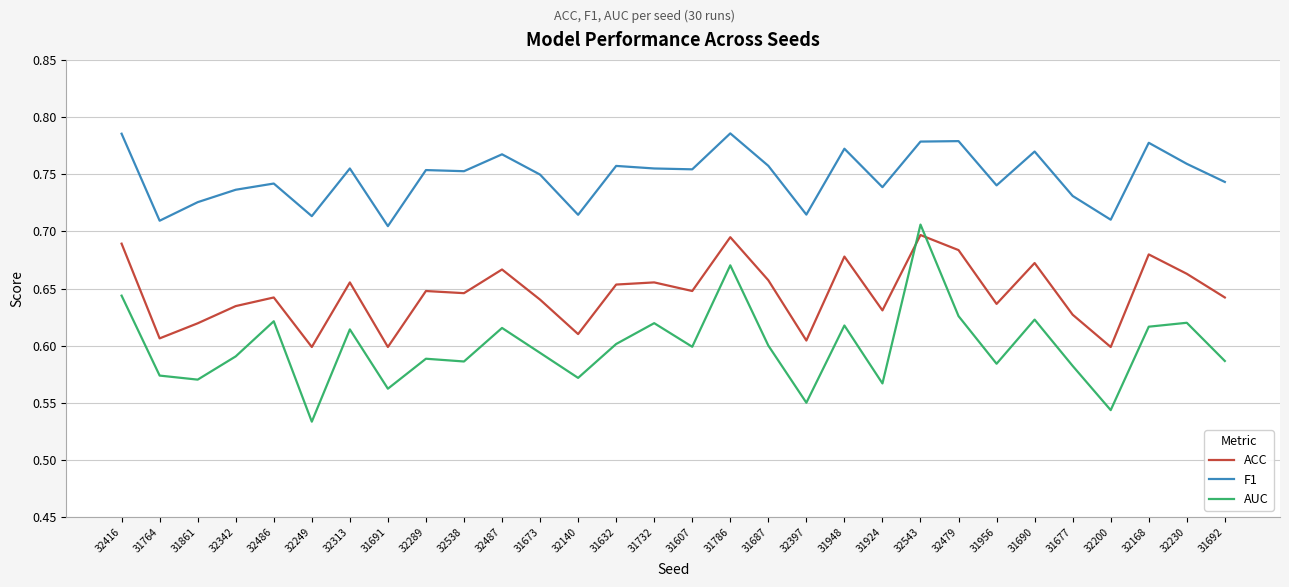

Is the value of ACC at 32342 greater than the value of AUC at 32479?

Yes